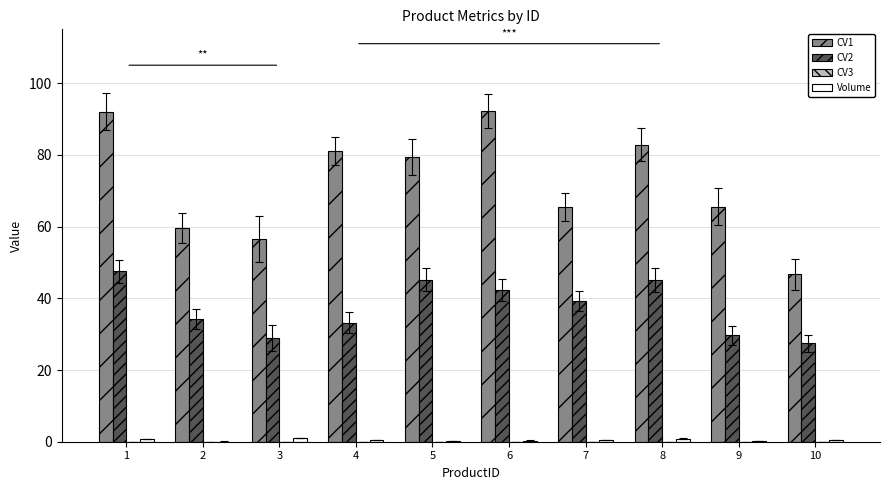

What is the maximum value shown in the chart?

92.3